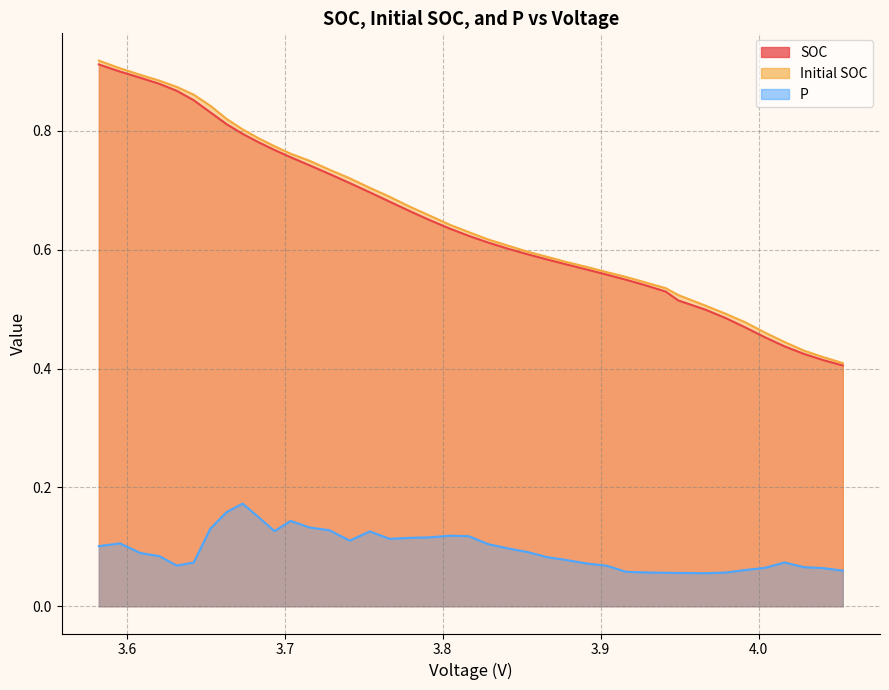

List the series in order of their peak value, lowest first.

P, SOC, Initial SOC